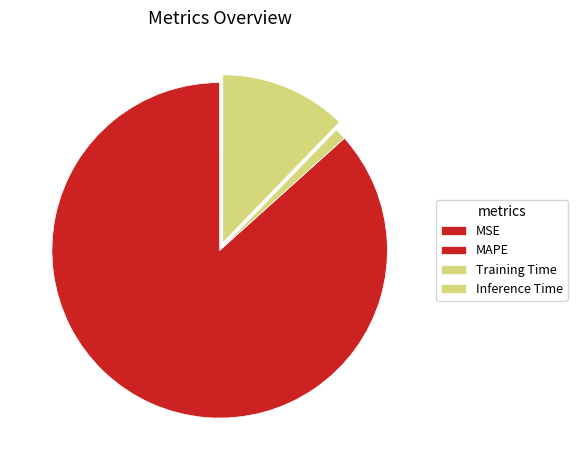

Rank the categories by value from lowest to highest.

MSE, Training Time, Inference Time, MAPE